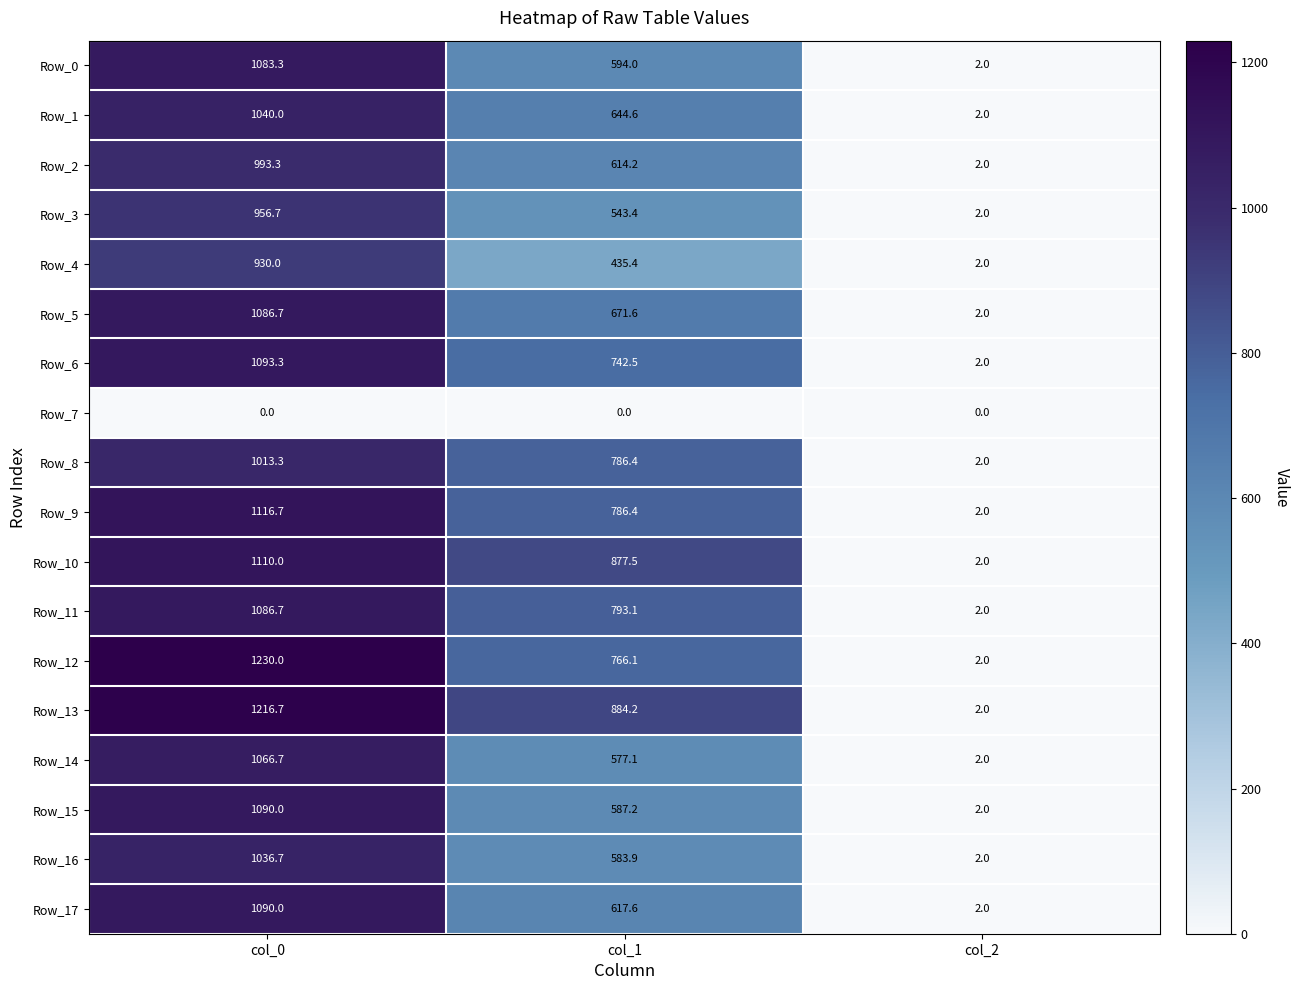

What is the total value across all series at col_1?

11505.2